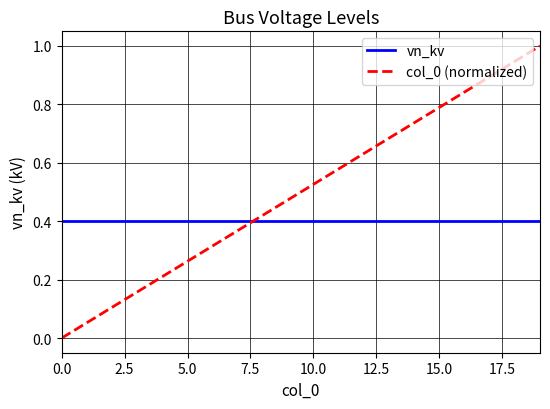

Rank the series by their maximum value, from highest to lowest.

col_0 (normalized), vn_kv